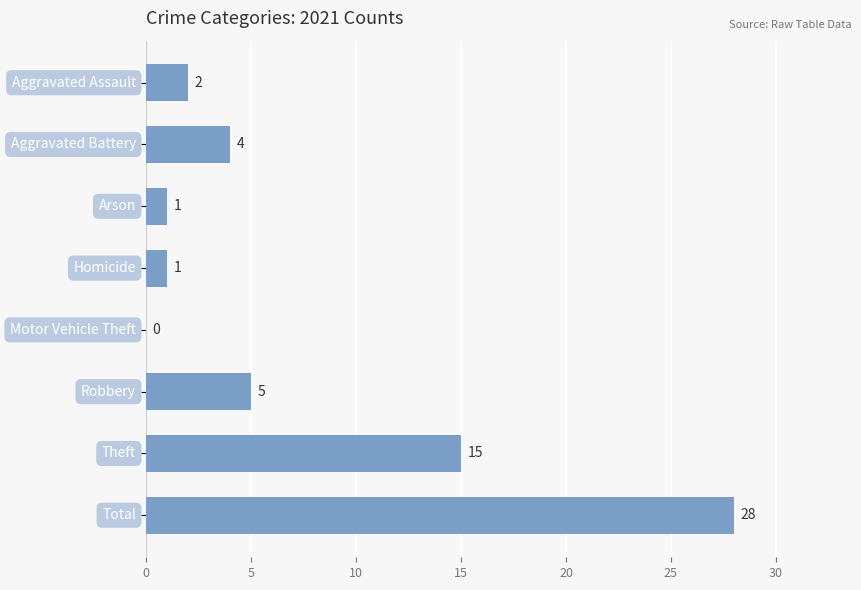

What is the sum of all values?

56